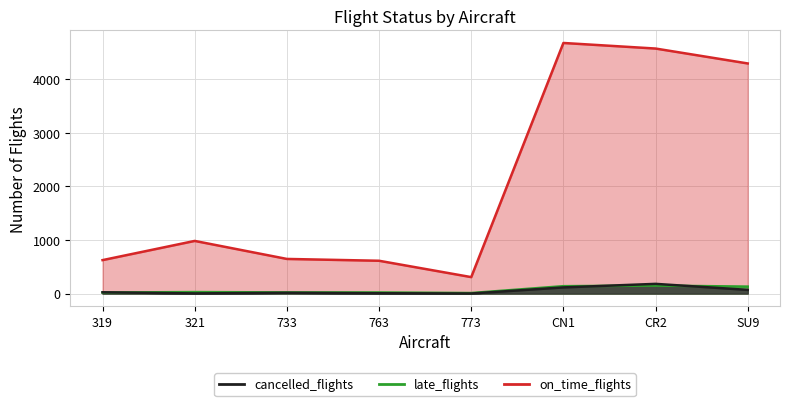

What is the value of the late_flights point at the 2nd from the left?

28